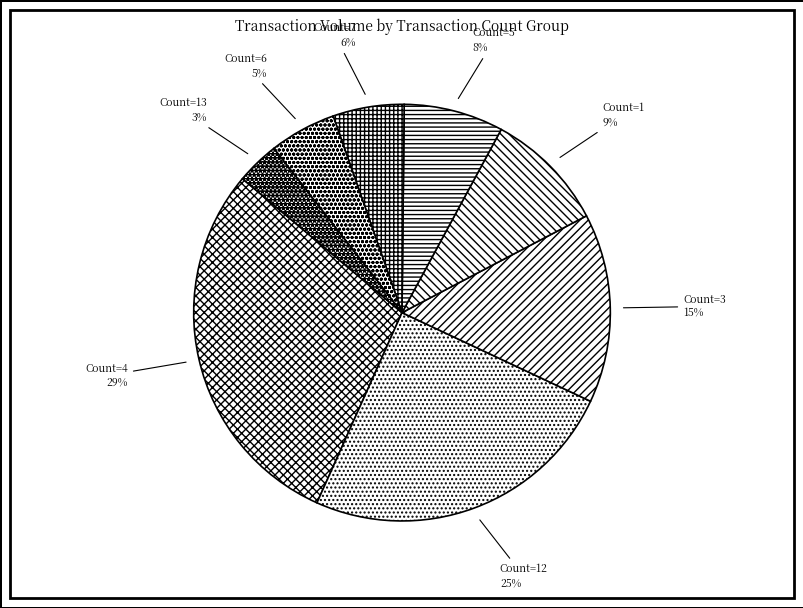

What is the smallest slice in the pie chart?

Count=13